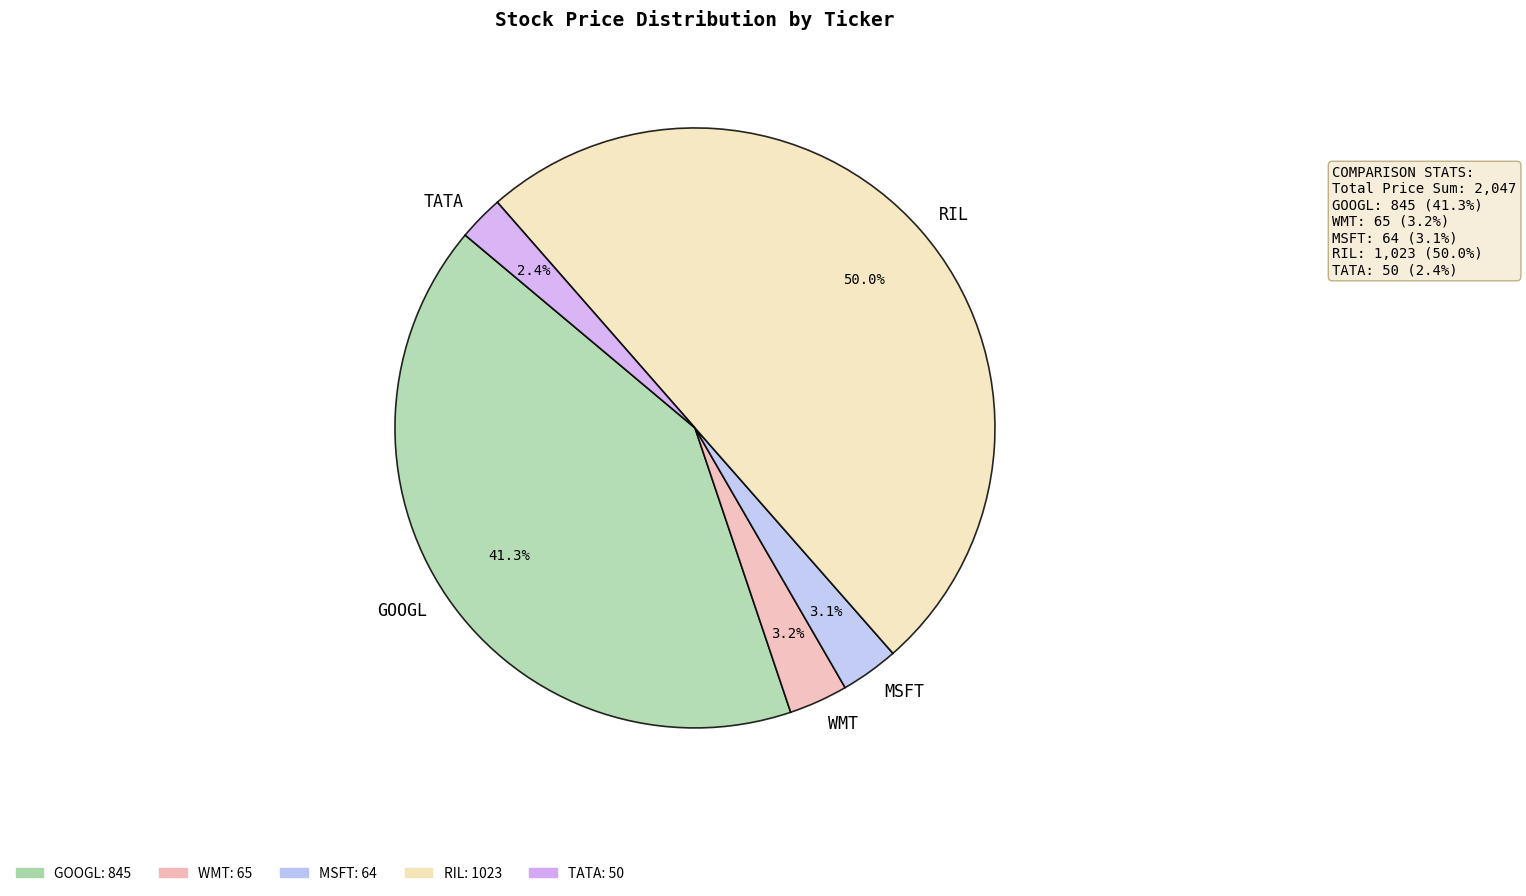

How much of the chart is everything except TATA?

97.6%